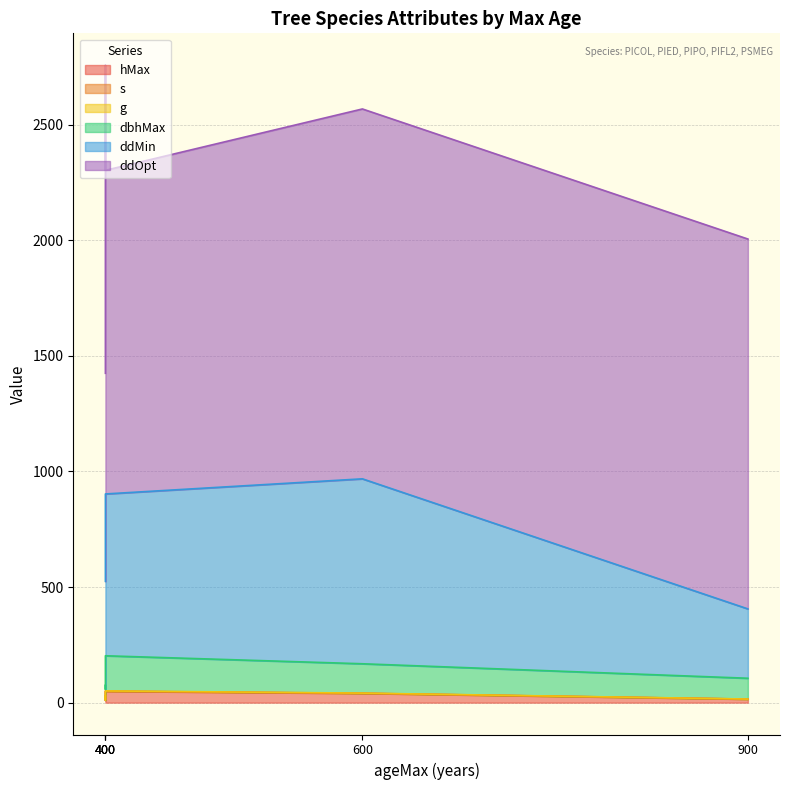

What are all the series names shown in the legend?

hMax, s, g, dbhMax, ddMin, ddOpt